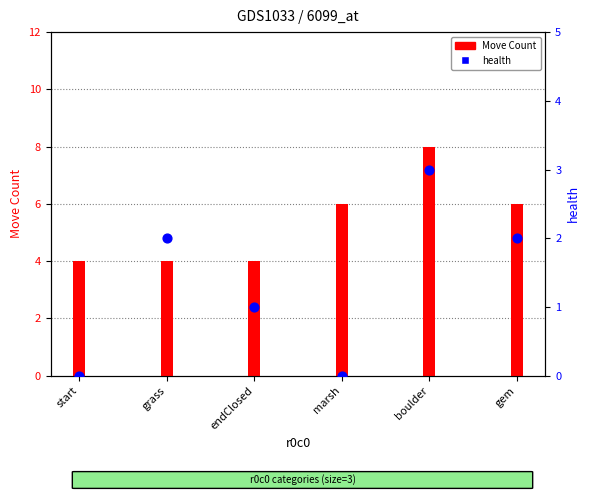

At how many categories does at least one series exceed 2?

6